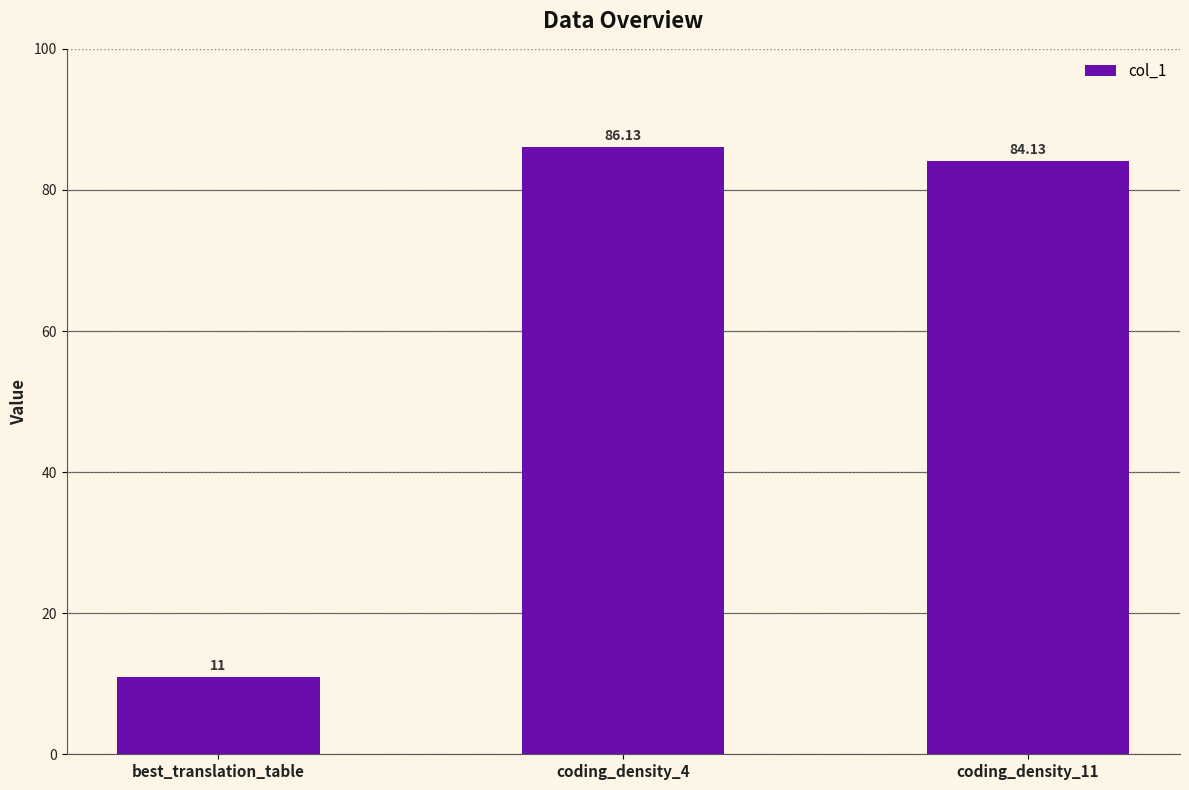

List the labels in order of value, smallest first.

best_translation_table, coding_density_11, coding_density_4